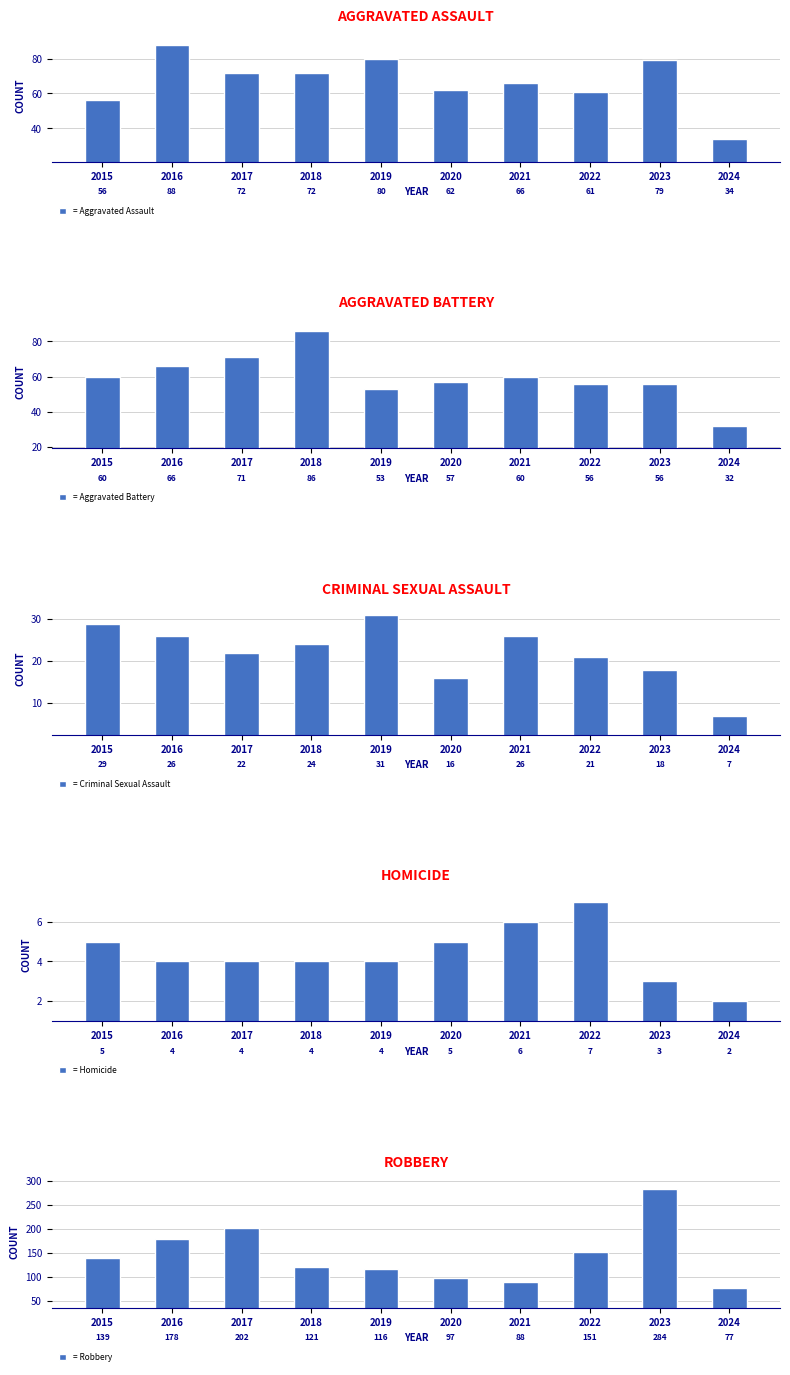

Reading left to right, what are all the values shown in this chart?

Aggravated Assault: 56	88	72	72	80	62	66	61	79	34
Aggravated Battery: 60	66	71	86	53	57	60	56	56	32
Criminal Sexual Assault: 29	26	22	24	31	16	26	21	18	7
Homicide: 5	4	4	4	4	5	6	7	3	2
Robbery: 139	178	202	121	116	97	88	151	284	77